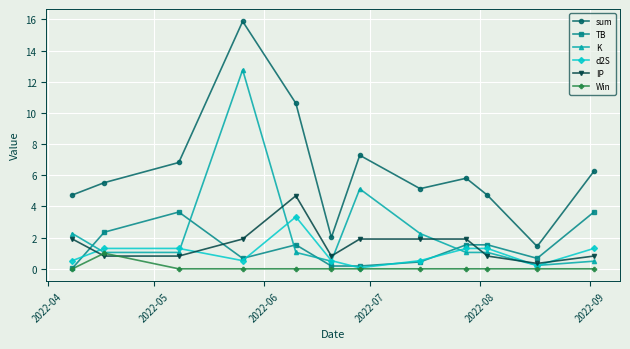

True or false: Win has more than 0 interior local peaks.

True